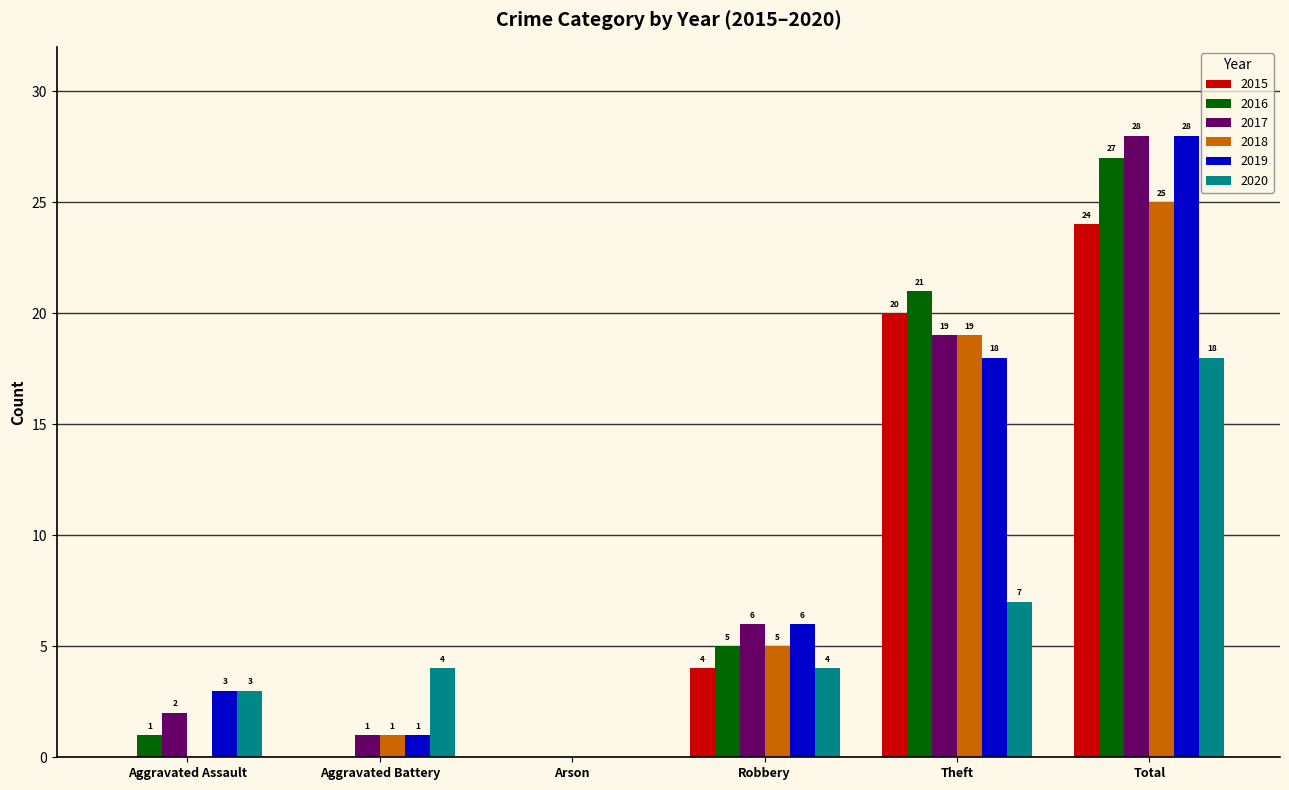

What is the maximum value shown in the chart?

28